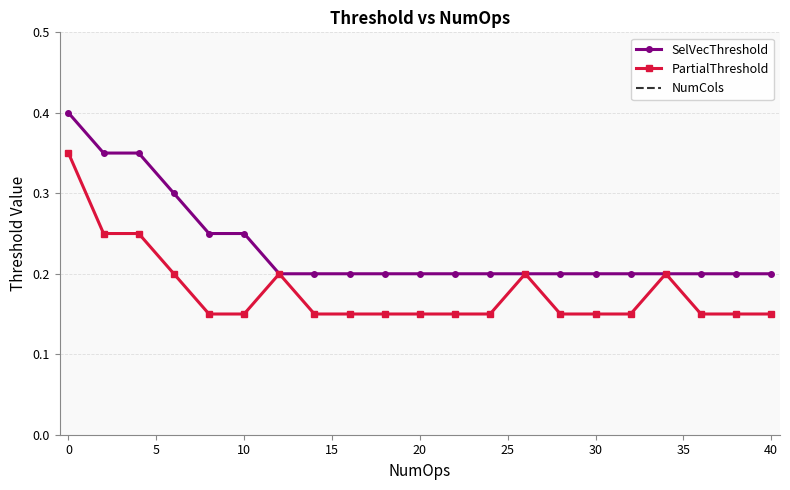

What is the highest value of the NumCols series?

1.0